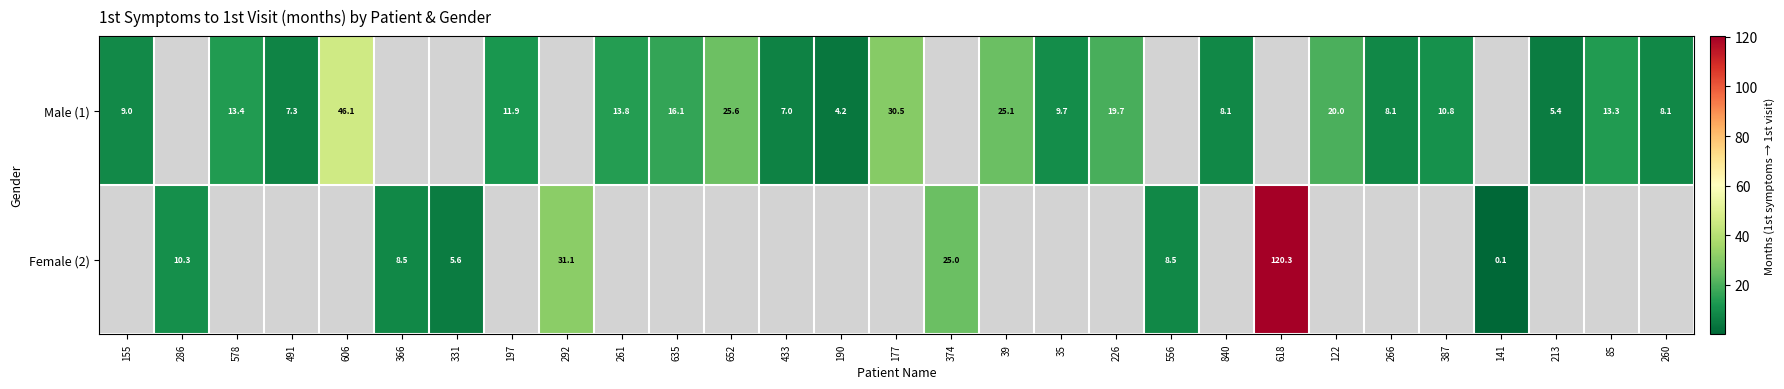

The value of Male (1) at 578 is 17.5. True or false?

False